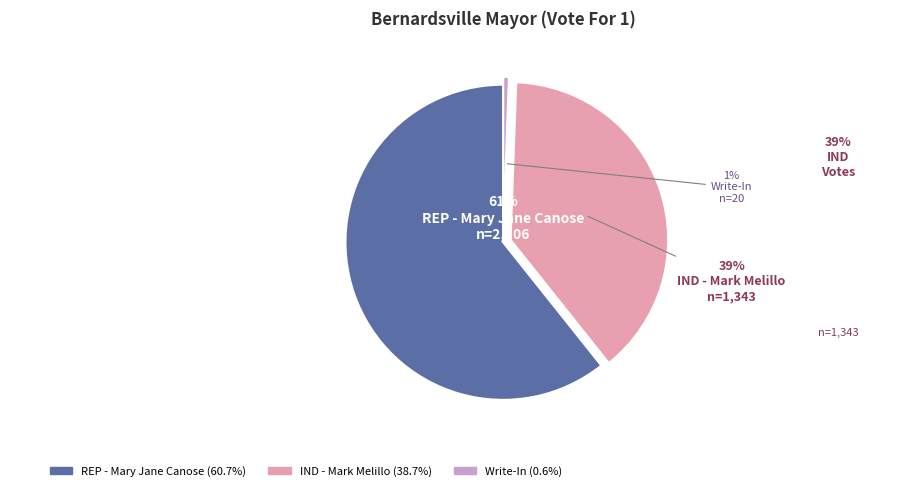

Which slice is the largest?

REP - Mary Jane Canose